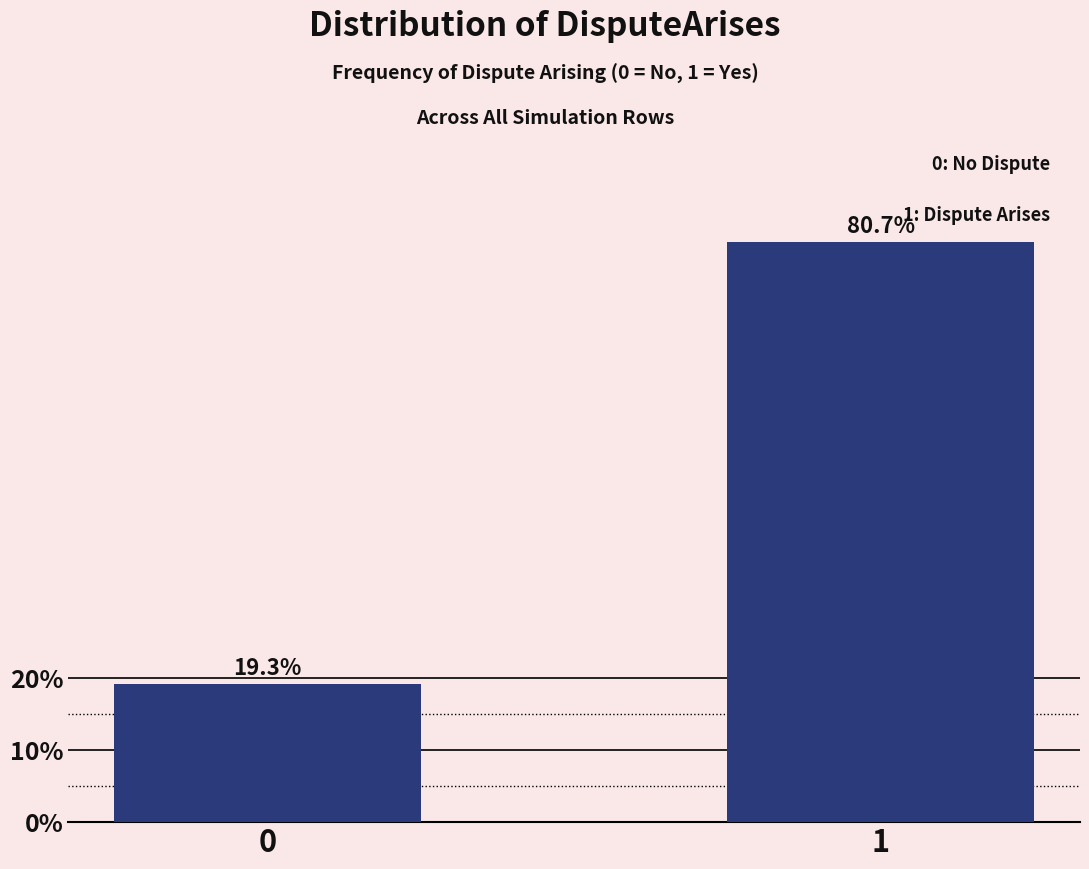

Reading right to left, extract all data points from this chart.

1=80.7	0=19.3